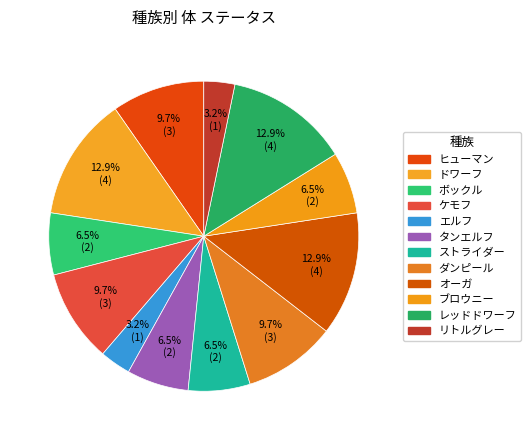

What percentage is NOT represented by レッドドワーフ?

87.1%